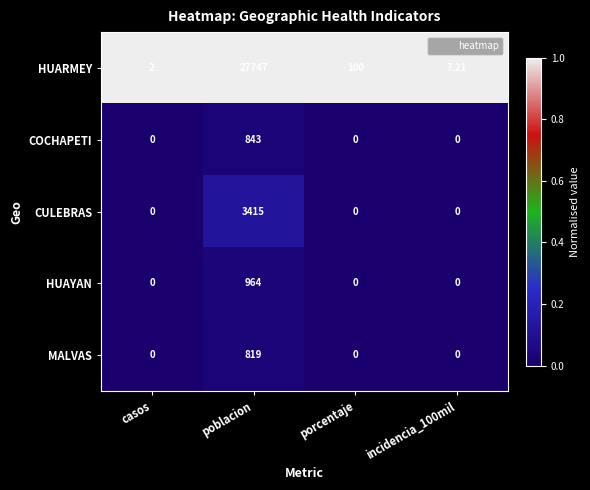

Which label corresponds to the largest value in the chart?

poblacion